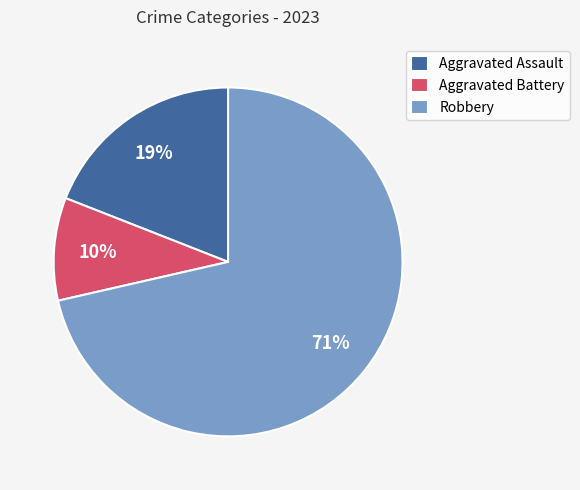

The Robbery slice represents 83% of the pie. True or false?

False